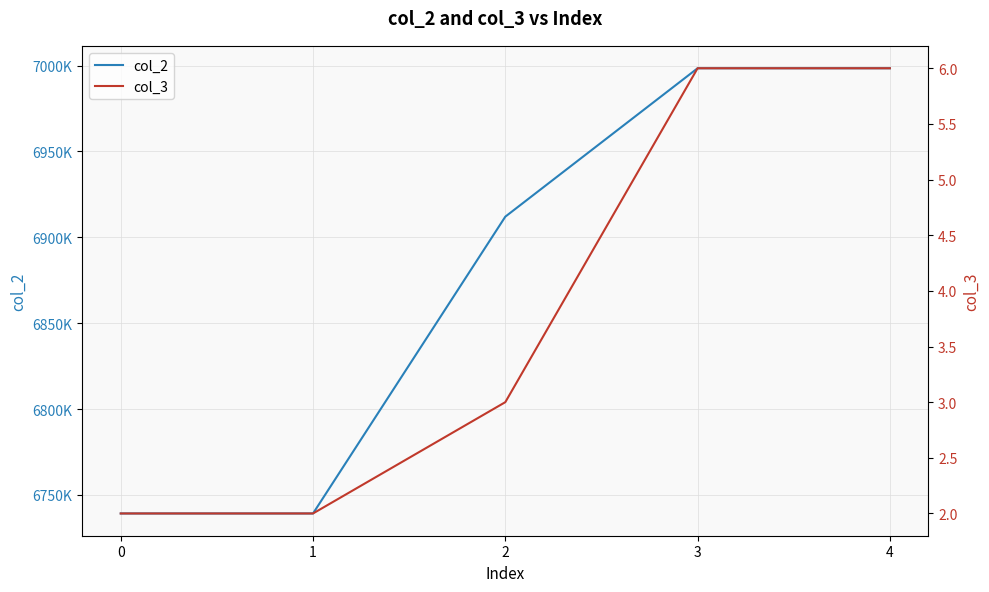

Which series changed the most between 0 and 2?

col_2